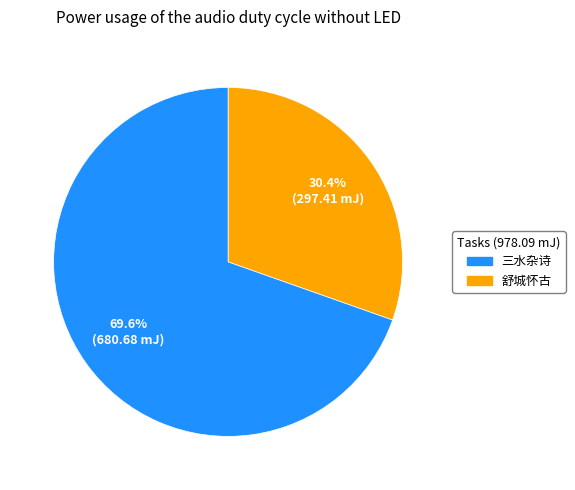

Is there any slice that represents more than half of the pie?

Yes